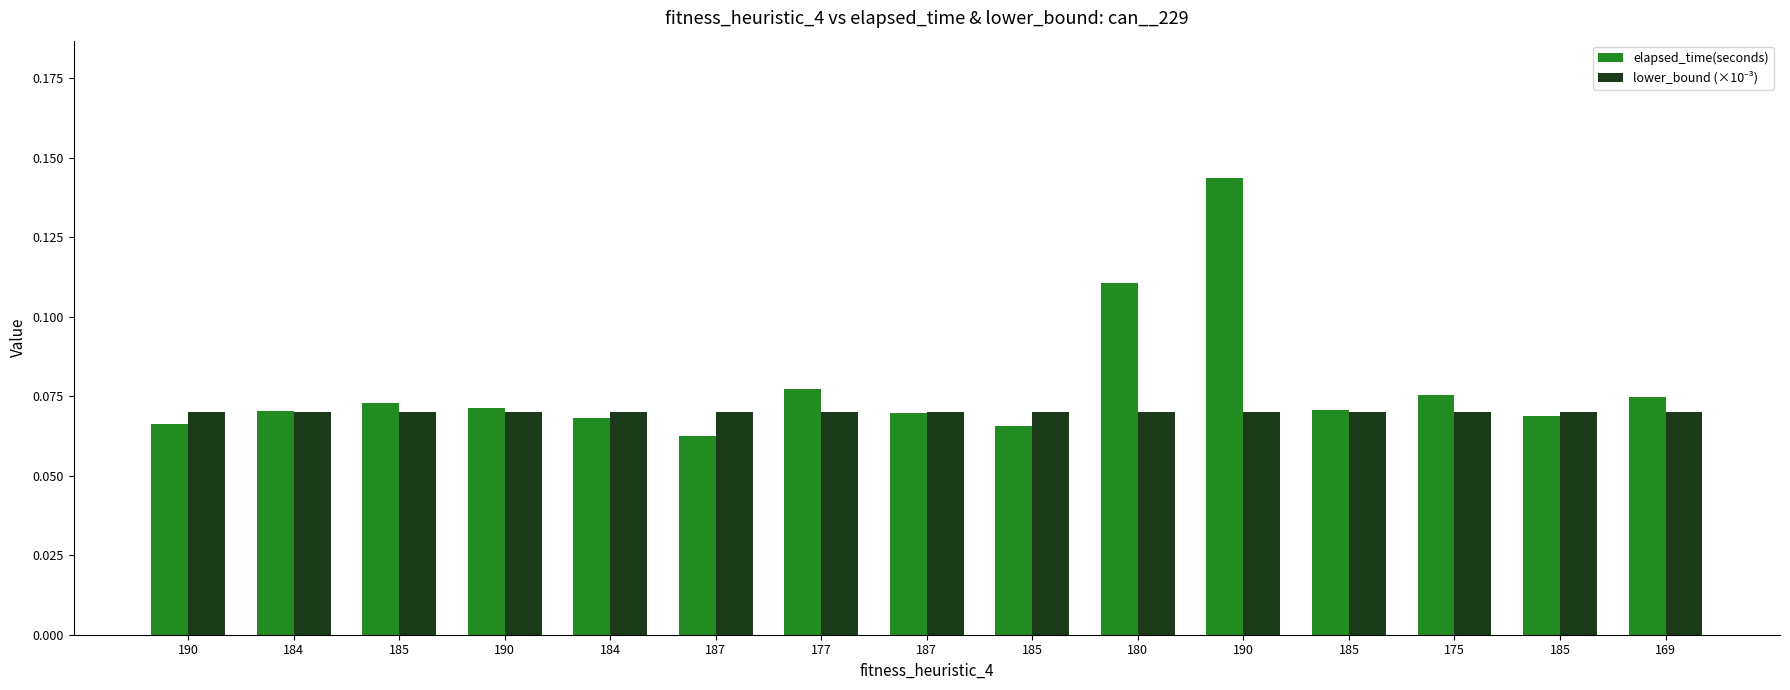

Reading left to right, list all the values displayed in this chart.

elapsed_time(seconds): 190=0.1	184=0.1	185=0.1	190=0.1	184=0.1	187=0.1	177=0.1	187=0.1	185=0.1	180=0.1	190=0.1	185=0.1	175=0.1	185=0.1	169=0.1
lower_bound (×10⁻³): 190=0.1	184=0.1	185=0.1	190=0.1	184=0.1	187=0.1	177=0.1	187=0.1	185=0.1	180=0.1	190=0.1	185=0.1	175=0.1	185=0.1	169=0.1